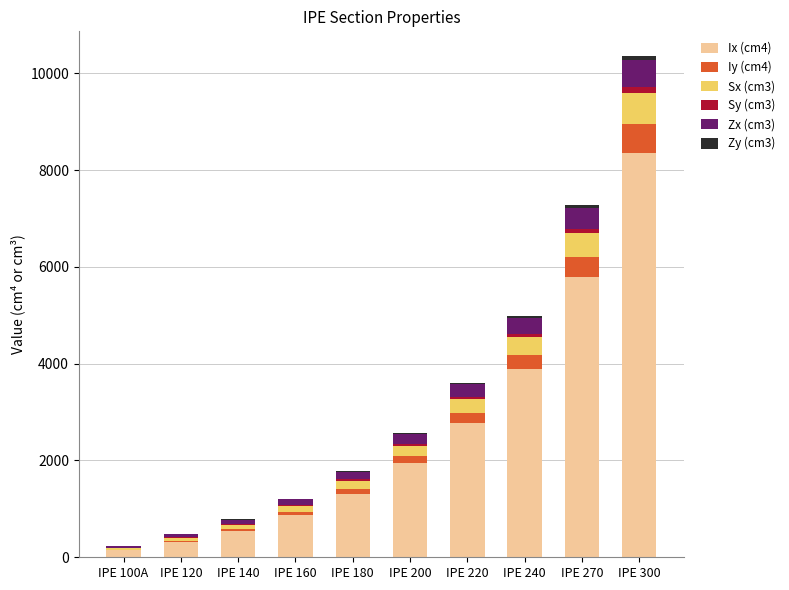

At which category is the sum across all series the highest?

IPE 300